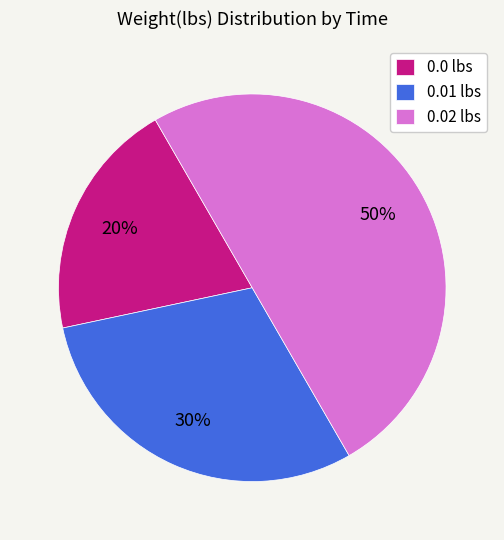

The 0.02 lbs slice represents 50% of the pie. True or false?

True